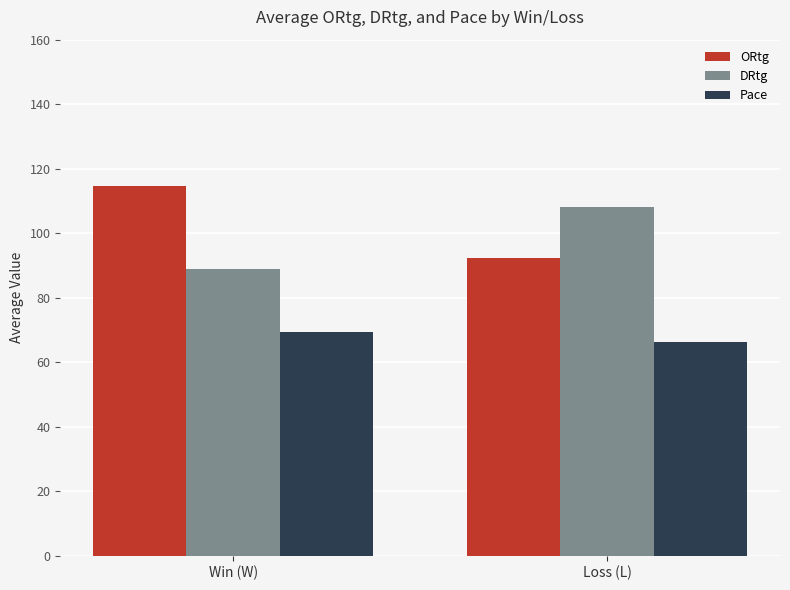

Which series has the largest range (max minus min)?

ORtg